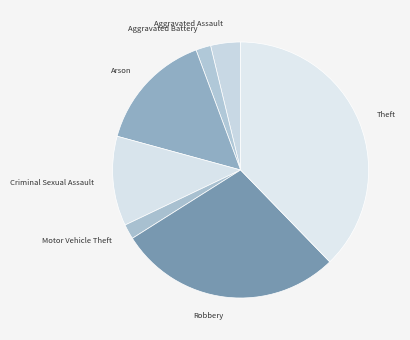

Is it true that Criminal Sexual Assault is 11% of the pie?

True